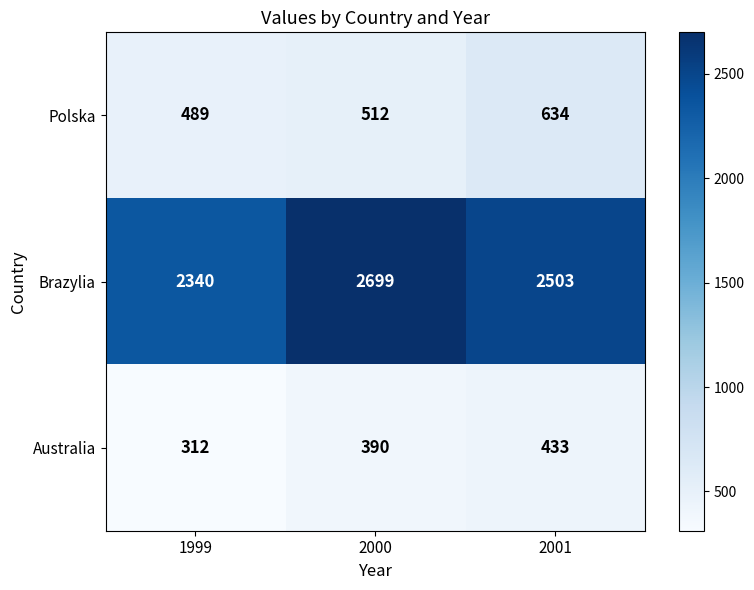

What is the sum of the Brazylia values at 2001 and 1999?

4843